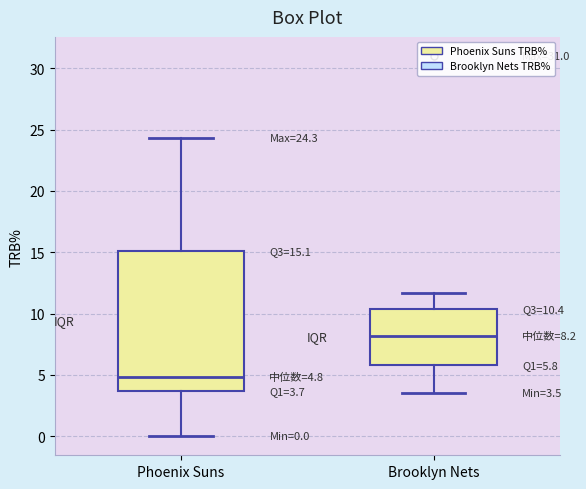

Which box's median line is the lowest?

Phoenix Suns